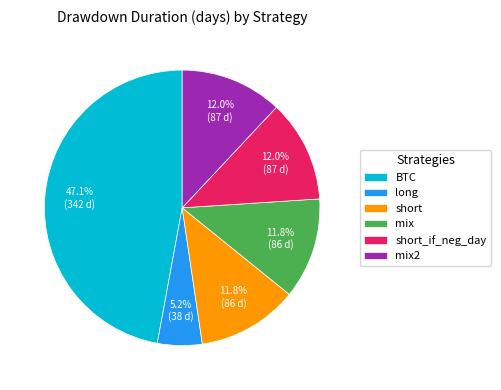

How many segments does this pie chart have?

6